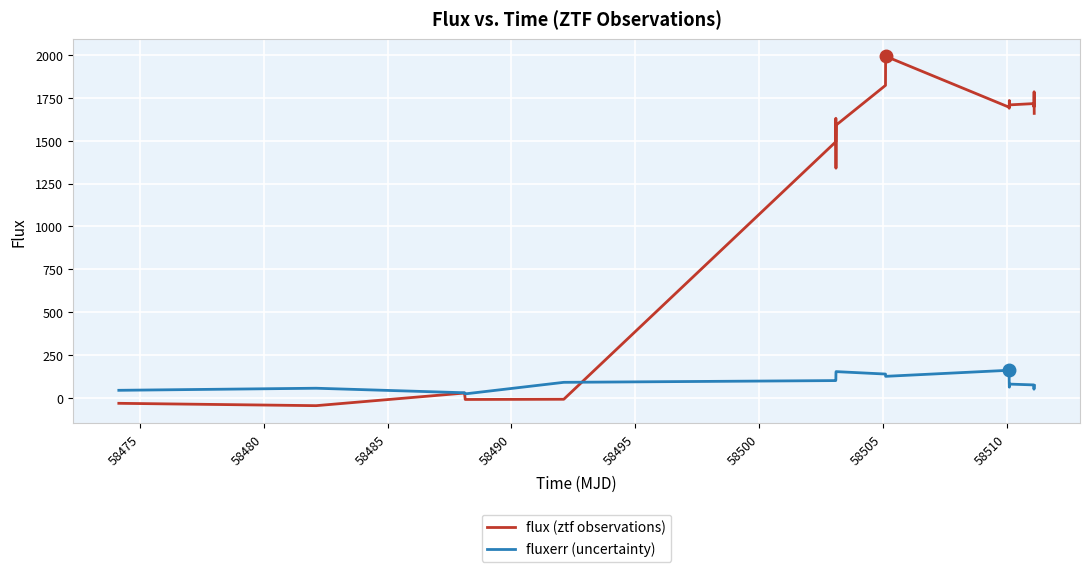

At how many categories does at least one series exceed 1151?

14